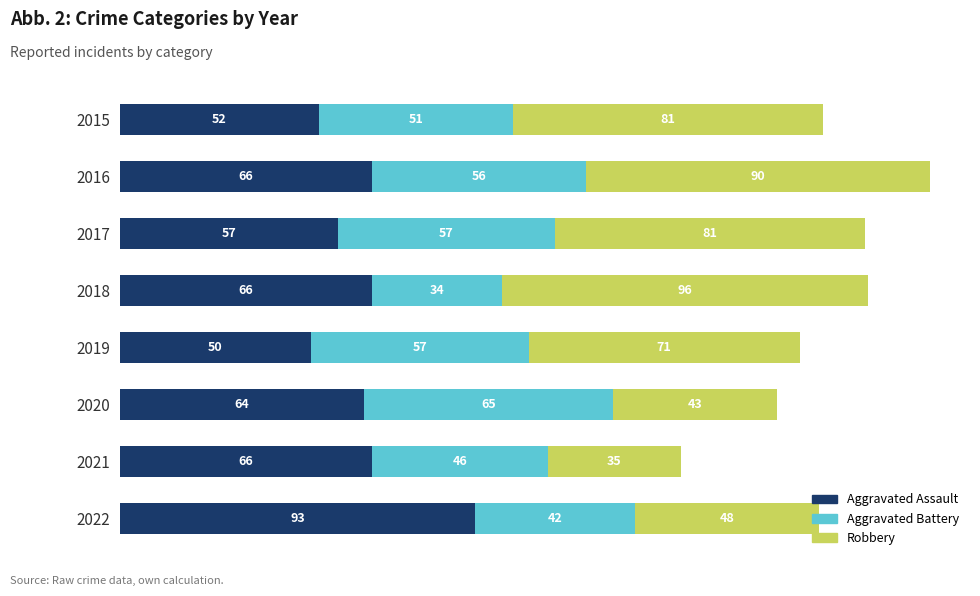

What are all the series names shown in the legend?

Aggravated Assault, Aggravated Battery, Robbery